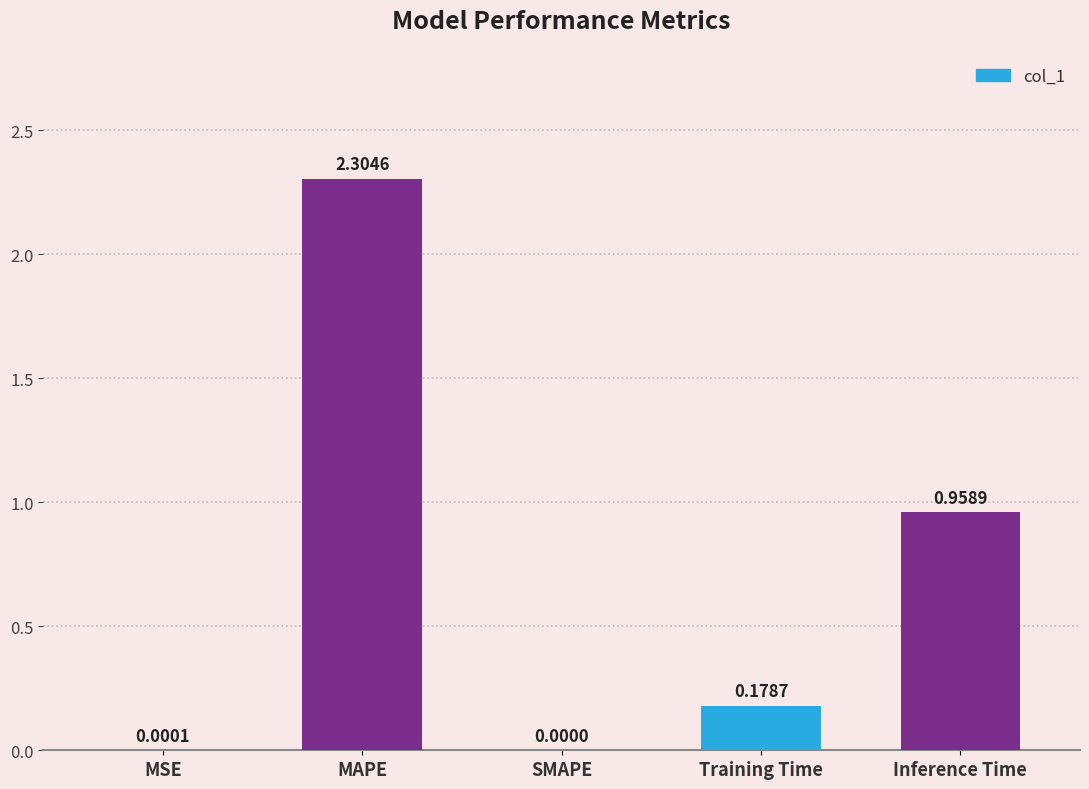

The chart shows a value of 1.6 at Inference Time. True or false?

False